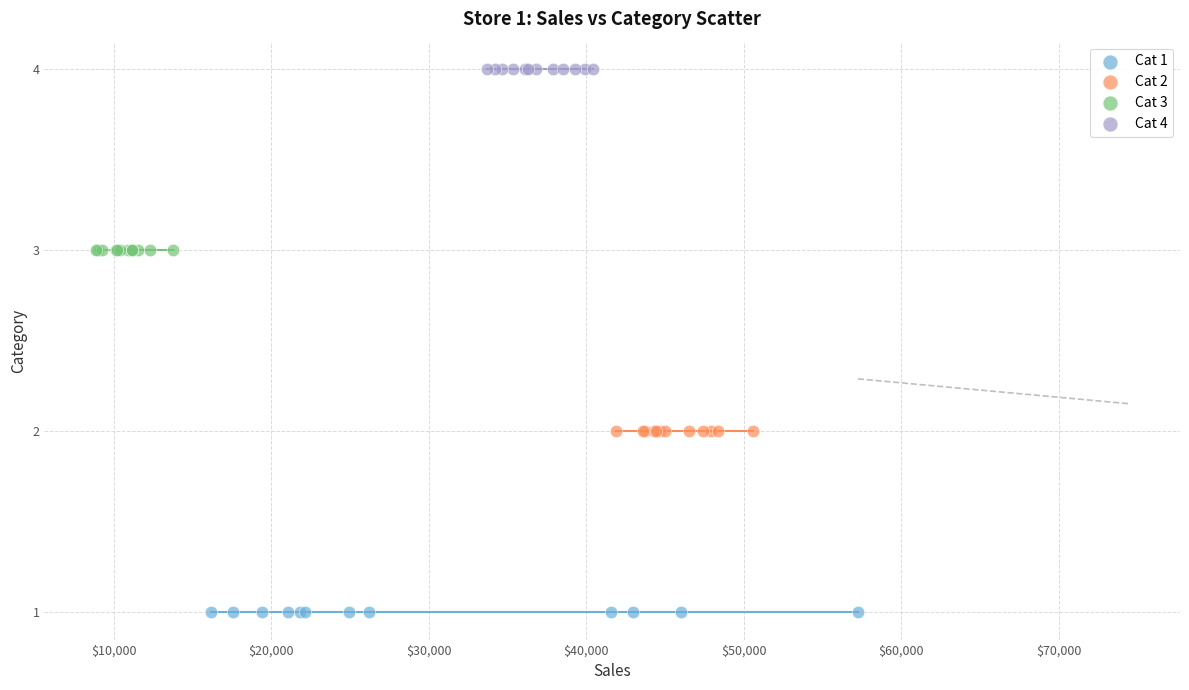

Which series contains the lowest Y value?

Cat 1